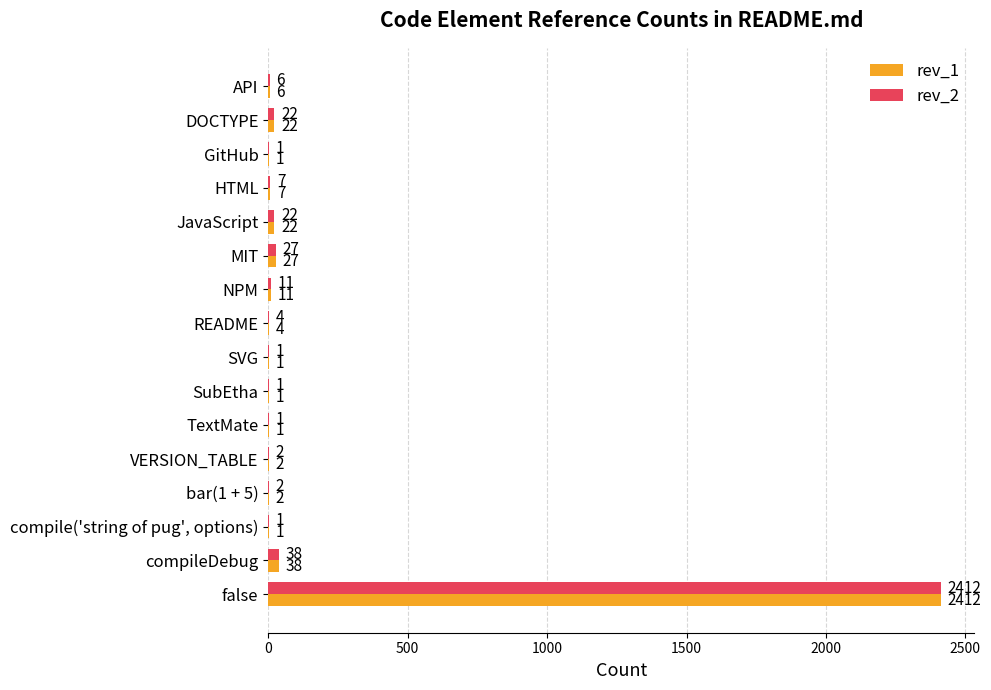

What is the average value of the rev_1 series?

160